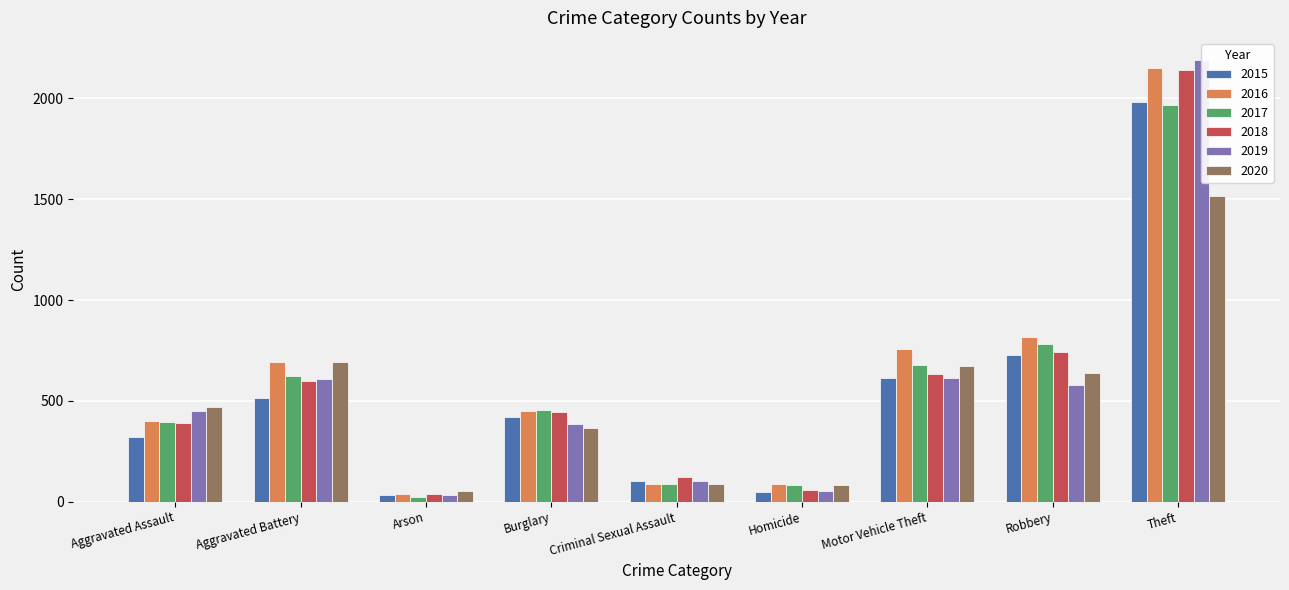

What is the difference between the second highest and minimum values in the 2015 series?

691